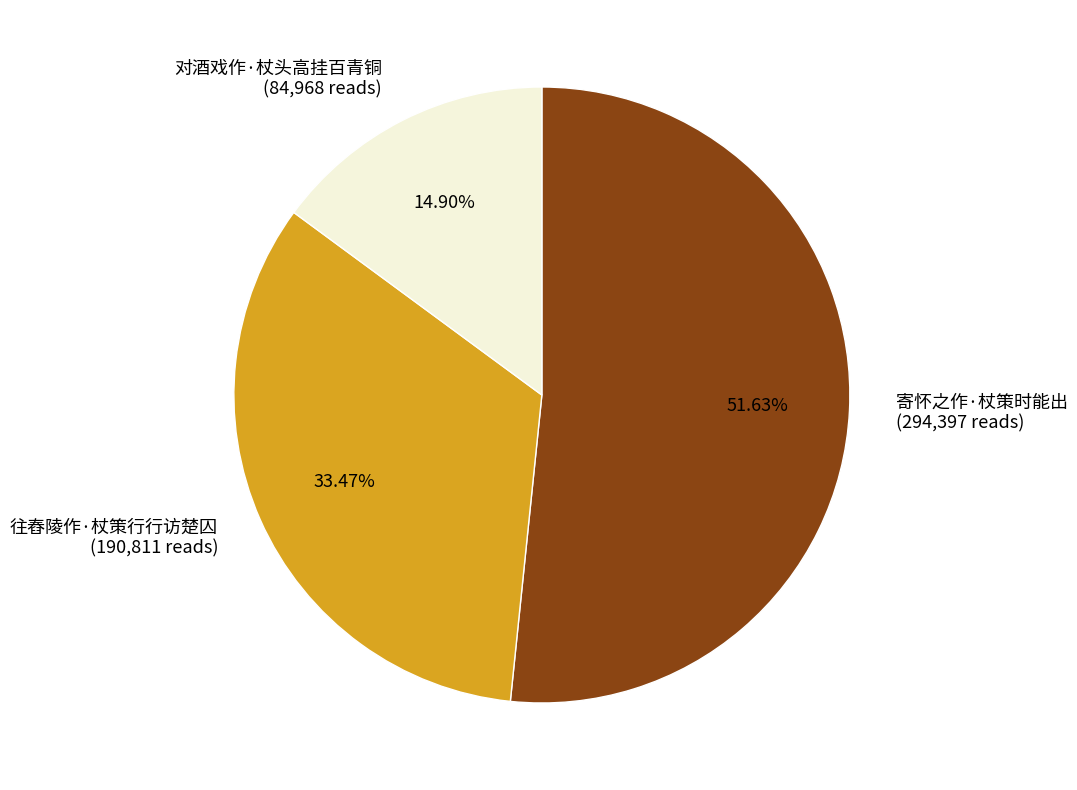

How many slices are in this pie chart?

3